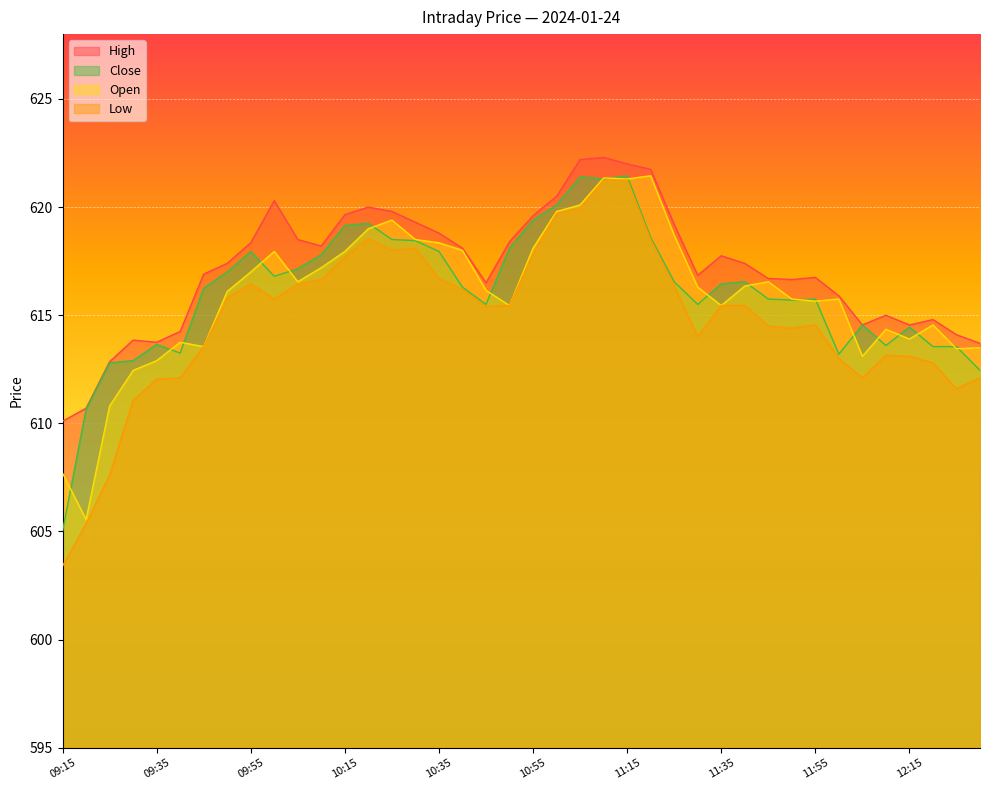

What is the label of the 29th point from the right?

10:10